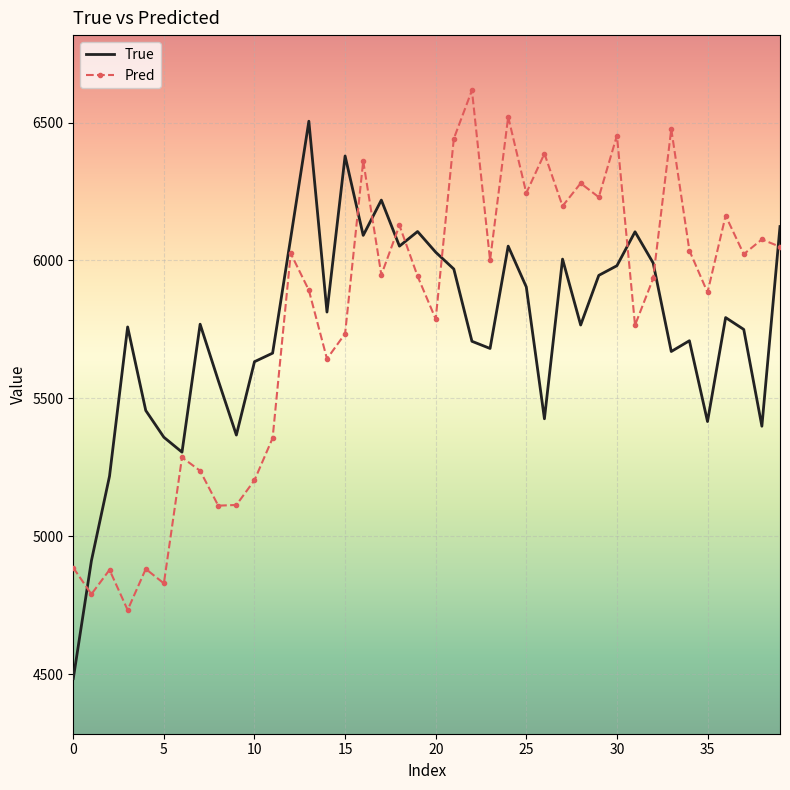

Rank the series by their maximum value, from highest to lowest.

Pred, True